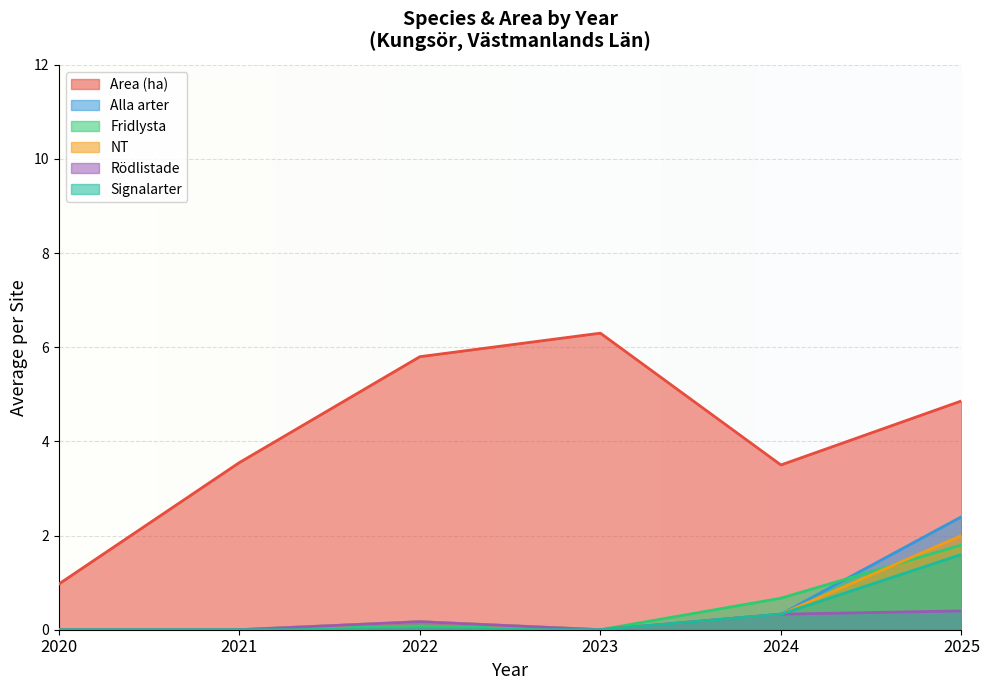

True or false: Area (ha) and Alla arter cross at least once.

False